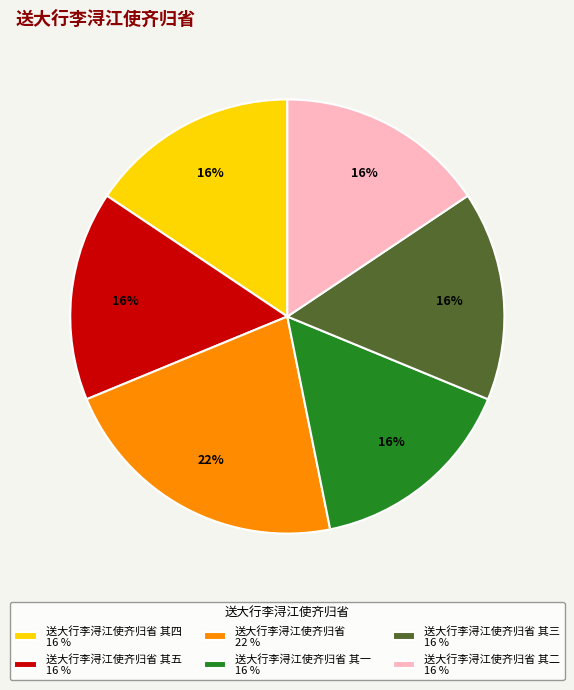

Is it true that 送大行李浔江使齐归省 22 % is 9% of the pie?

False